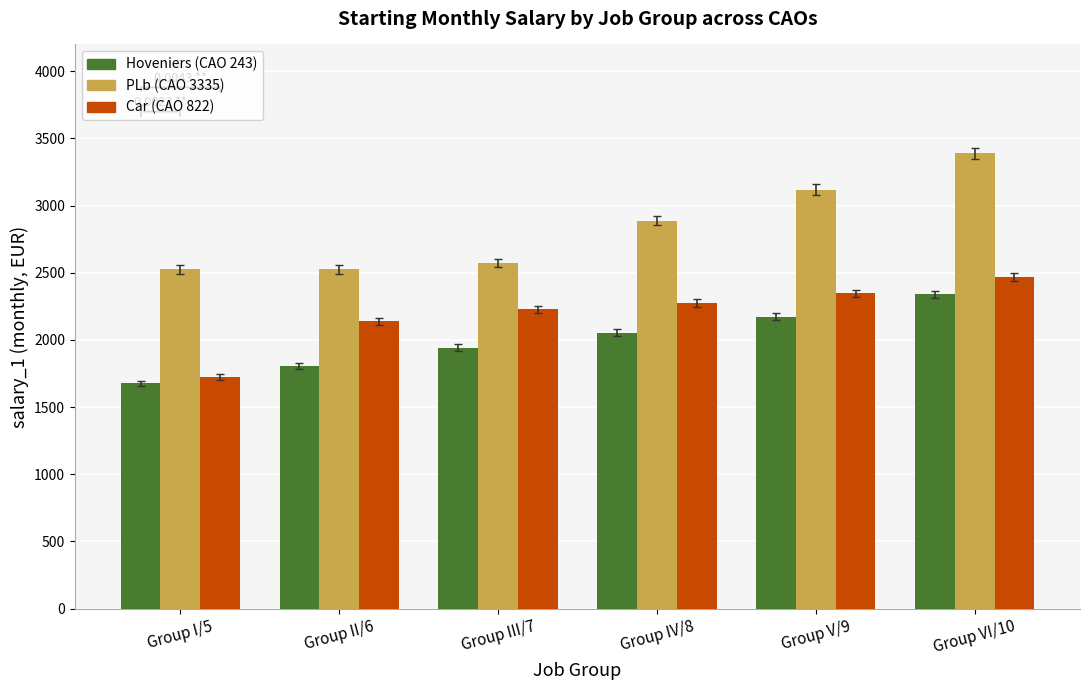

Rank the series by their maximum value, from lowest to highest.

Hoveniers (CAO 243), Car (CAO 822), PLb (CAO 3335)